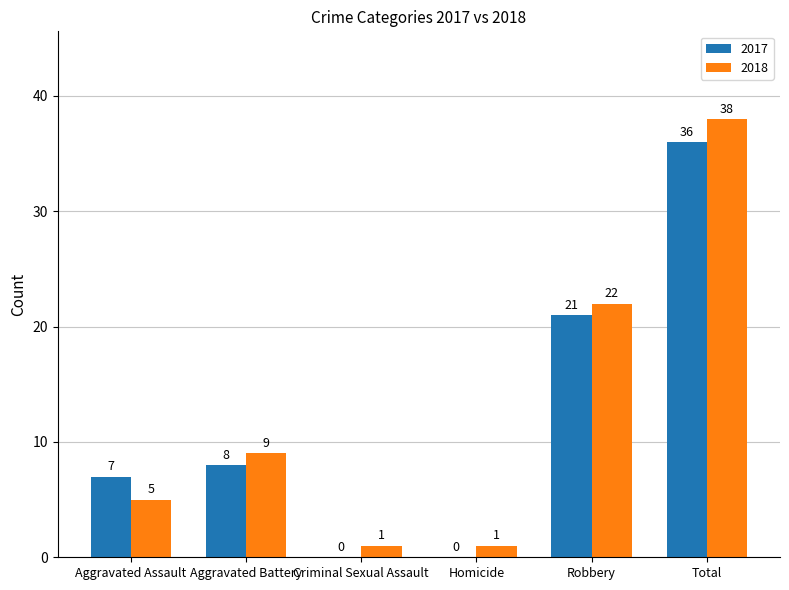

Which category has the highest value in the 2017 series?

Total